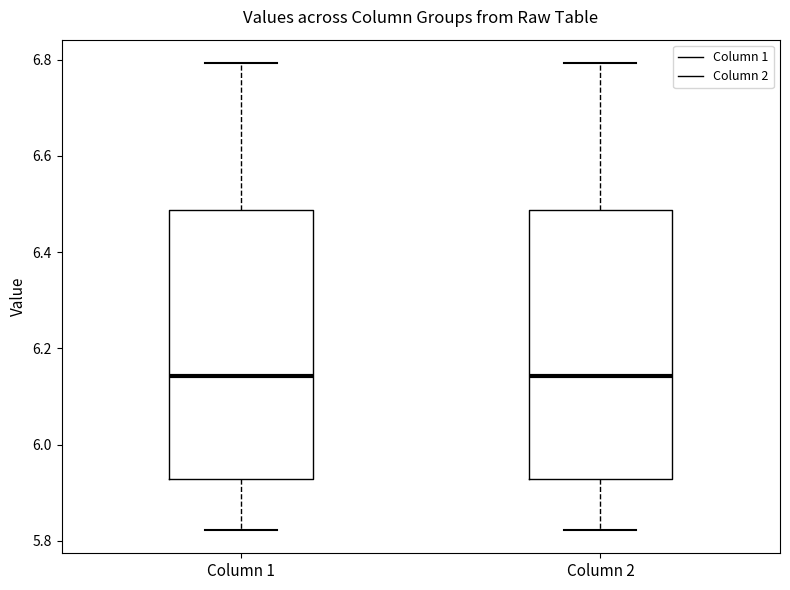

Reading left to right, read every box against the y-axis: the position of its median line, the range the box covers, and the ends of its whiskers. The values are not printed on the chart, so give them approximately, as read against the axis.

Column 1: median 6.14, box 5.92 to 6.48, whiskers 5.82 to 6.80
Column 2: median 6.14, box 5.92 to 6.48, whiskers 5.82 to 6.80